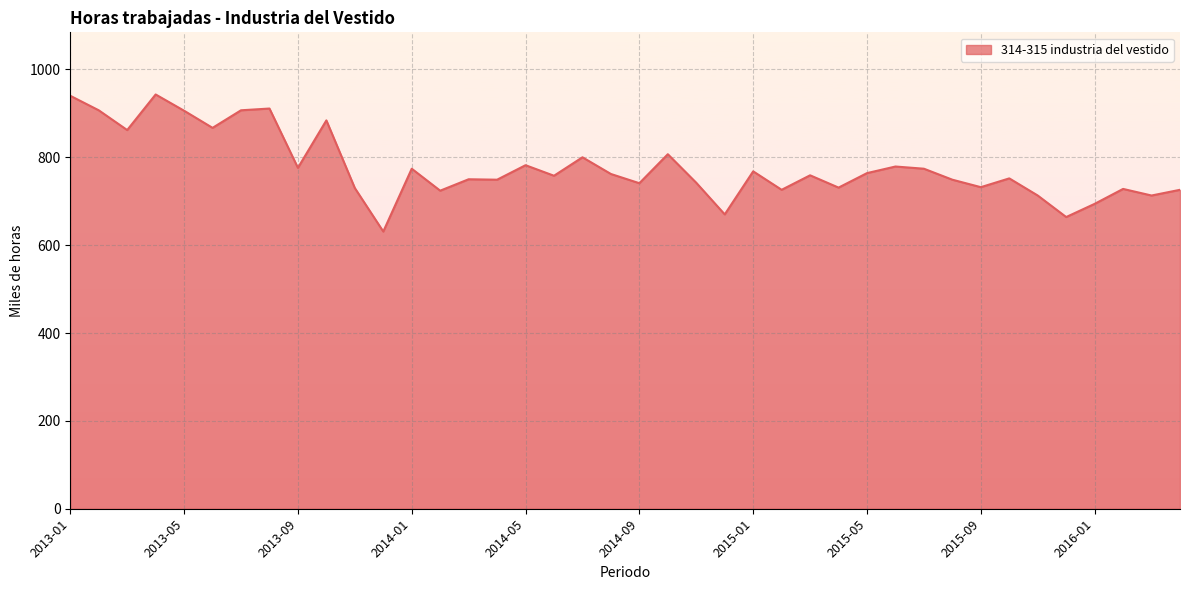

What is the greatest value displayed?

943